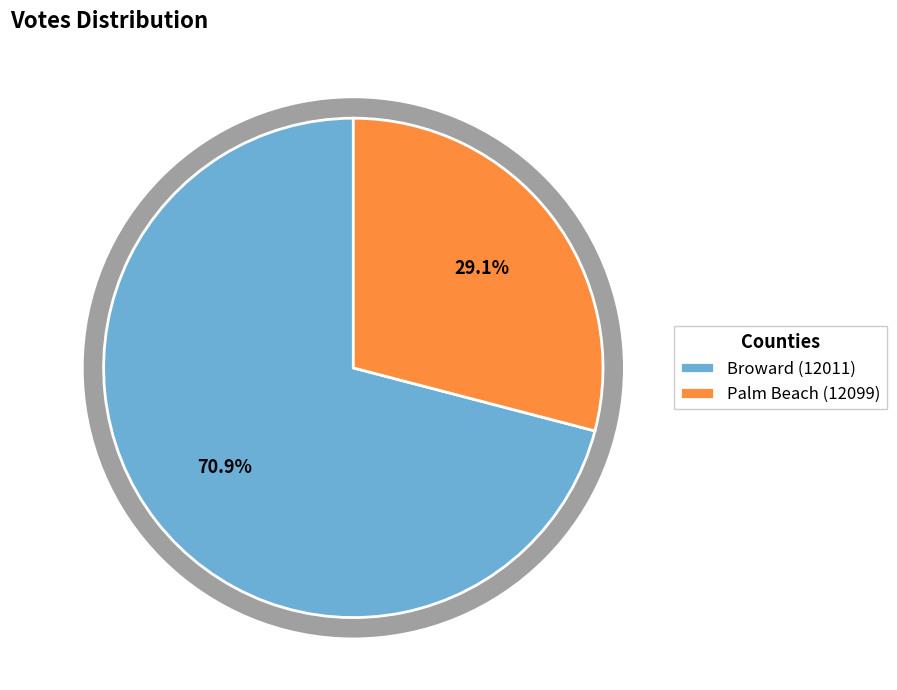

Rank the categories by value from highest to lowest.

Broward (12011), Palm Beach (12099)